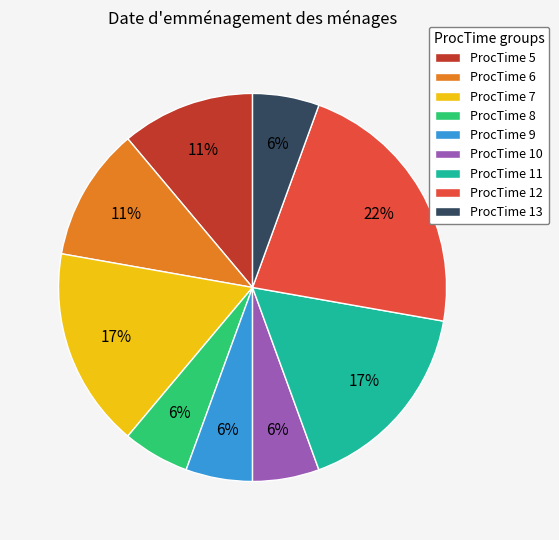

Which category has the biggest portion of the pie?

ProcTime 12